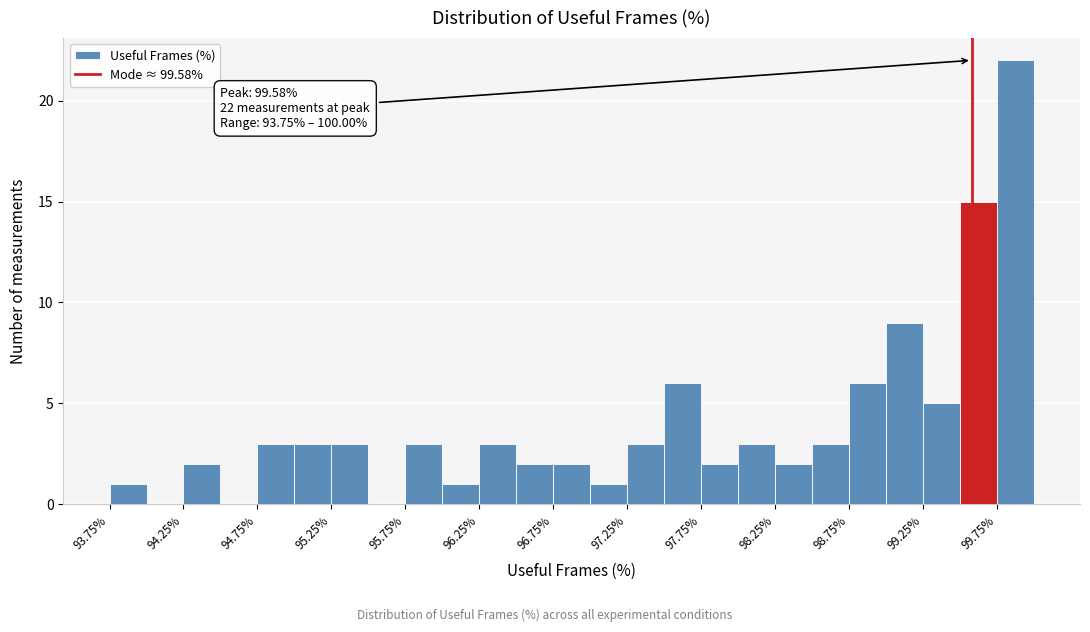

Which range on the x-axis has the tallest bar?

99.75 to 100.00